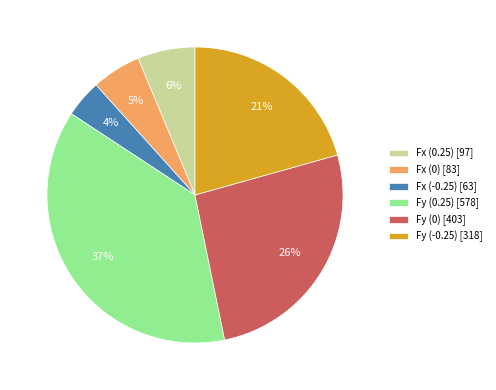

Rank the categories by value from highest to lowest.

Fy (0.25), Fy (0), Fy (-0.25), Fx (0.25), Fx (0), Fx (-0.25)